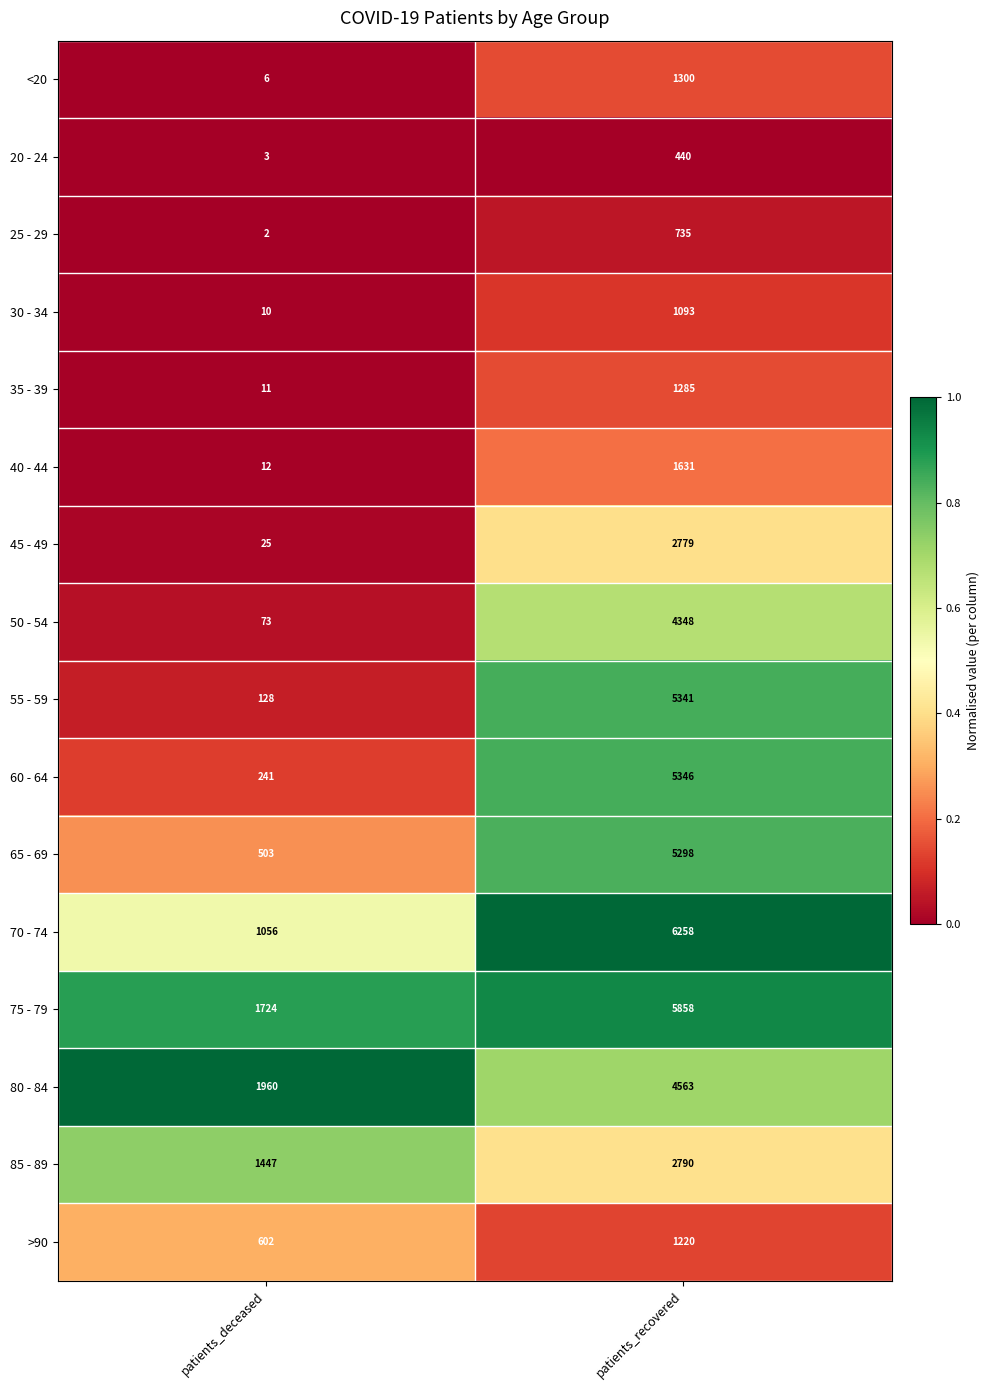

What is the difference between the maximum and minimum values in the 65 - 69 series?

4795